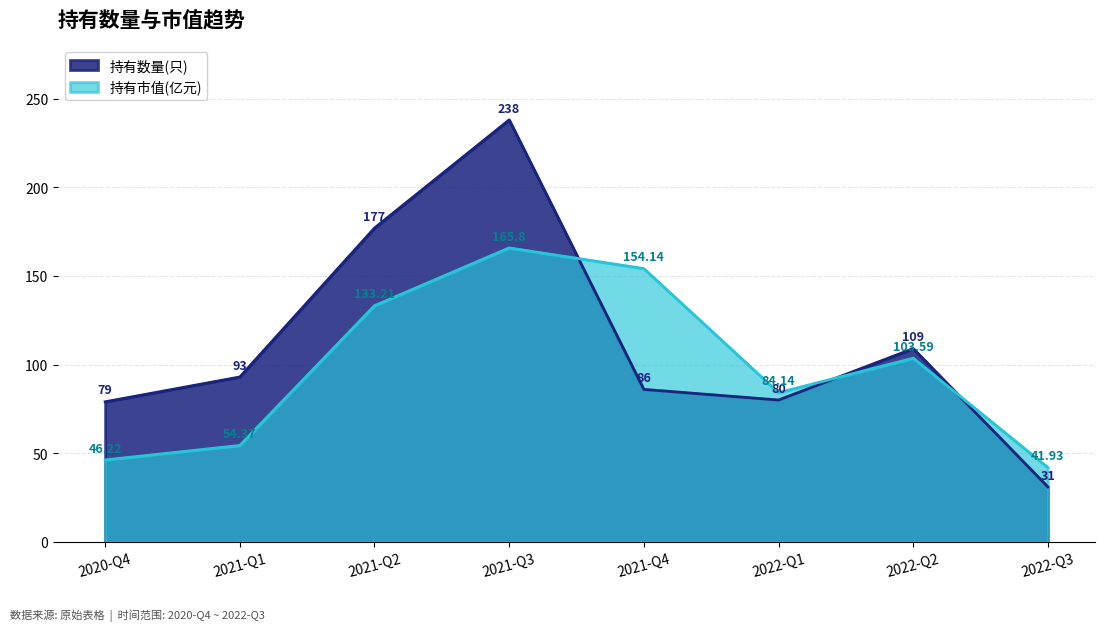

Is the value of 持有市值(亿元) at 2021-Q4 greater than the value of 持有数量(只) at 2022-Q3?

Yes